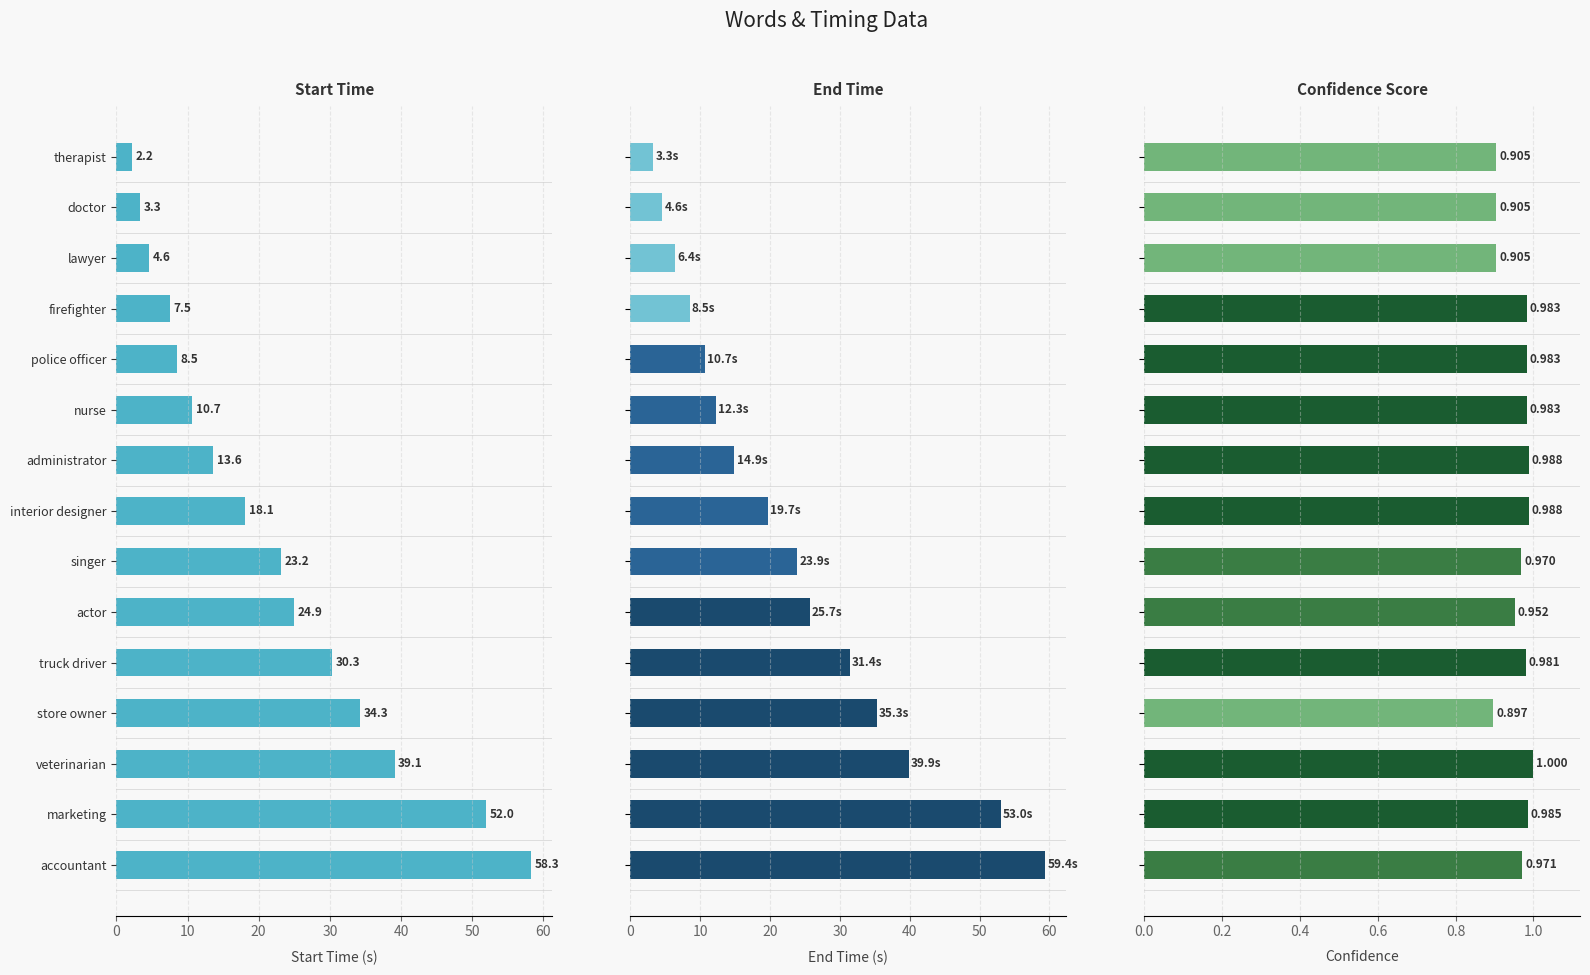

The value of Start_time at firefighter is 13.2. True or false?

False